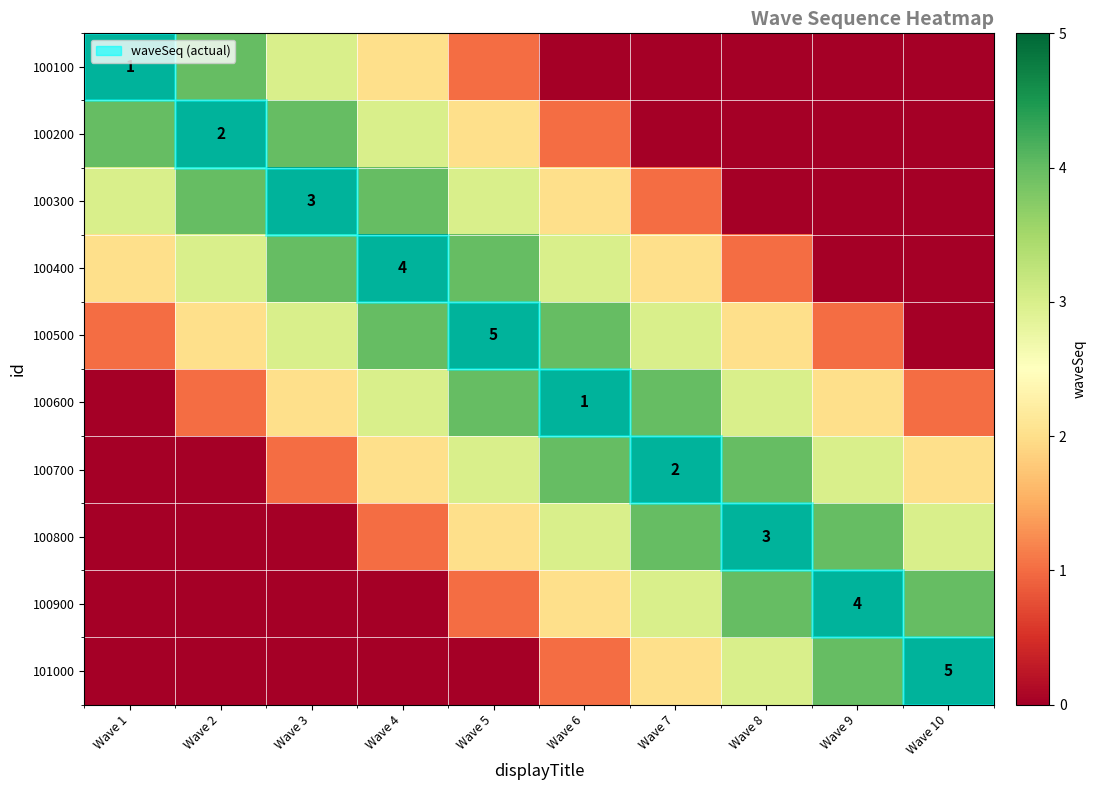

Is it true that 101000 equals 5 at Wave 10?

True